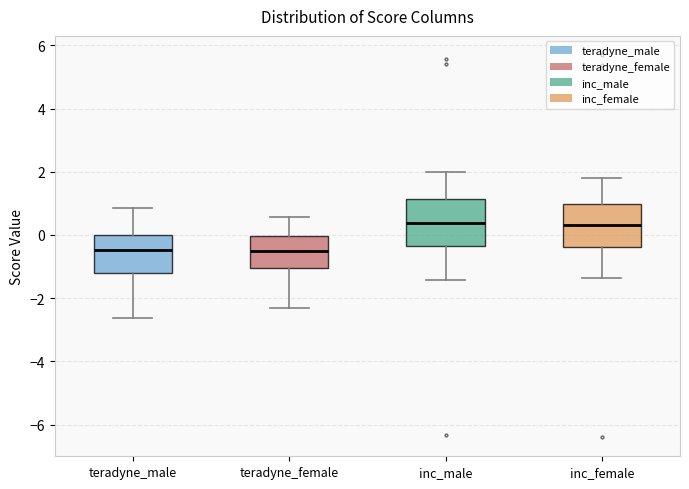

Where does the median line of the box for inc_male sit on the y-axis? The values are not printed on the chart, so give them approximately, as read against the axis.

0.4